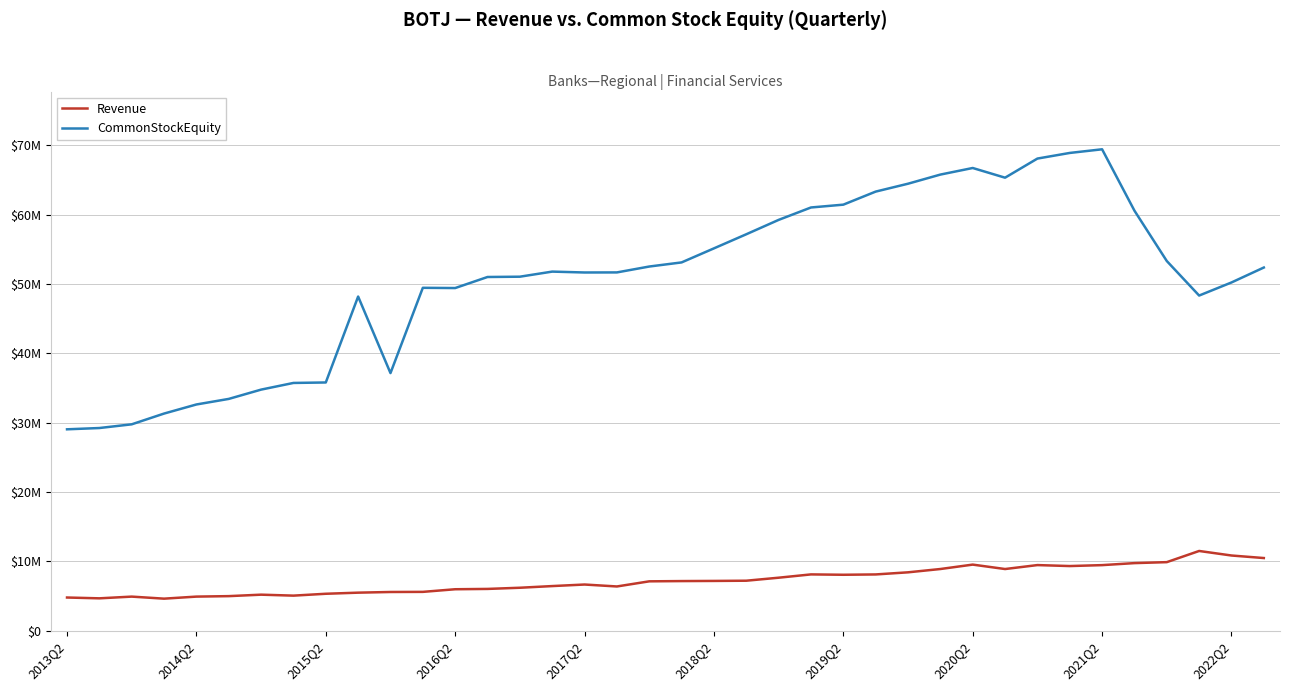

Is this an area chart (filled region under the line)?

No